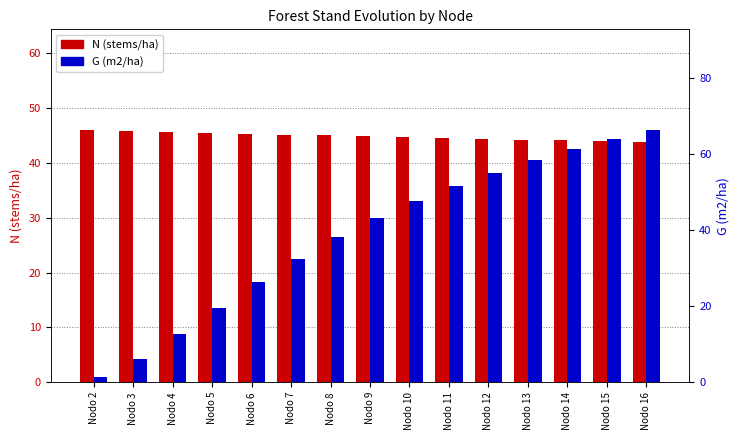

Is the value of N (stems/ha) at Nodo 5 greater than the value of G (m2/ha) at Nodo 15?

No